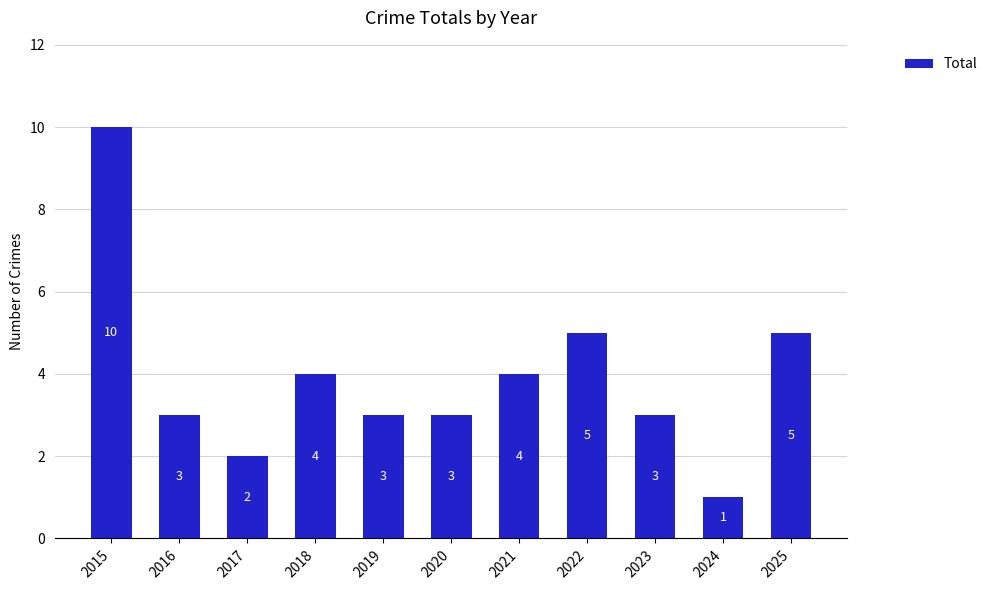

Where does the data first go above 3?

2015